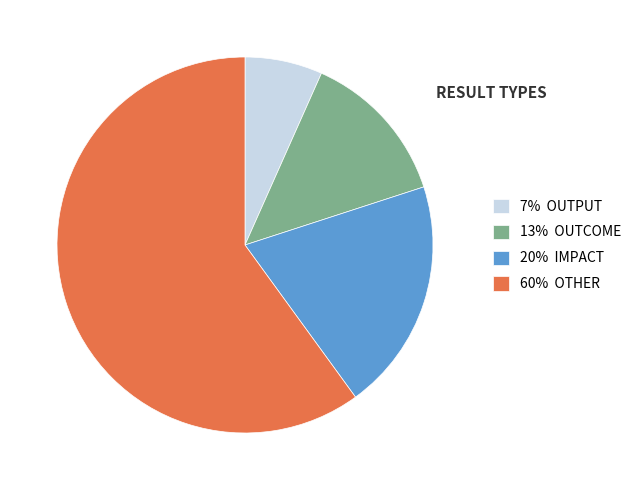

Combined, do 7% OUTPUT and 13% OUTCOME account for over 50%?

No